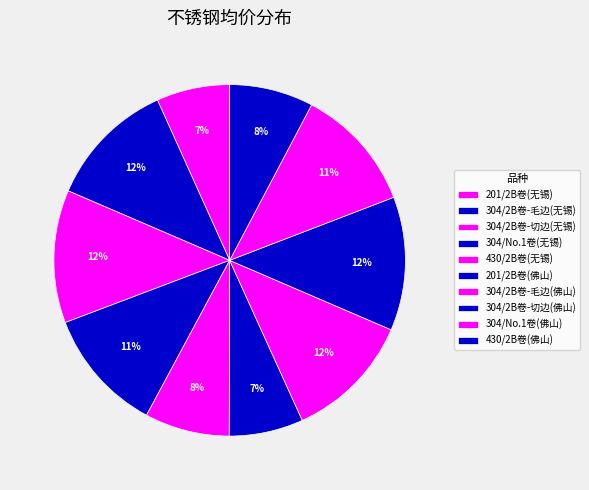

How many slices are in this pie chart?

10